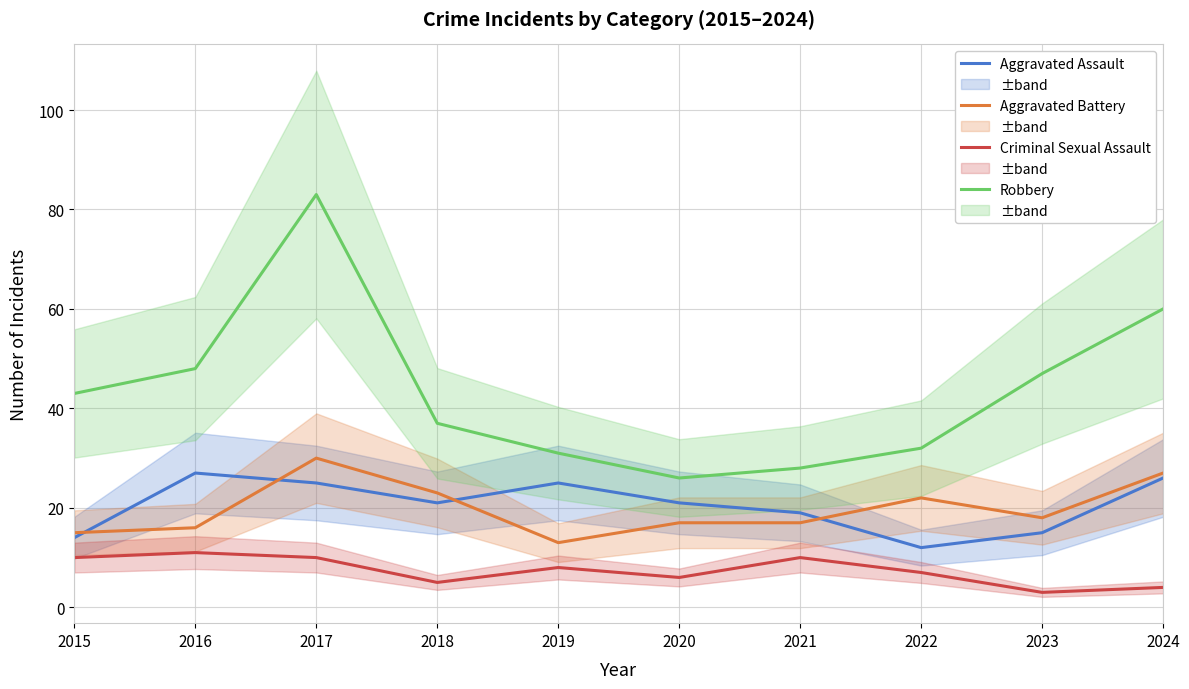

At which category is the sum across all series the highest?

2017